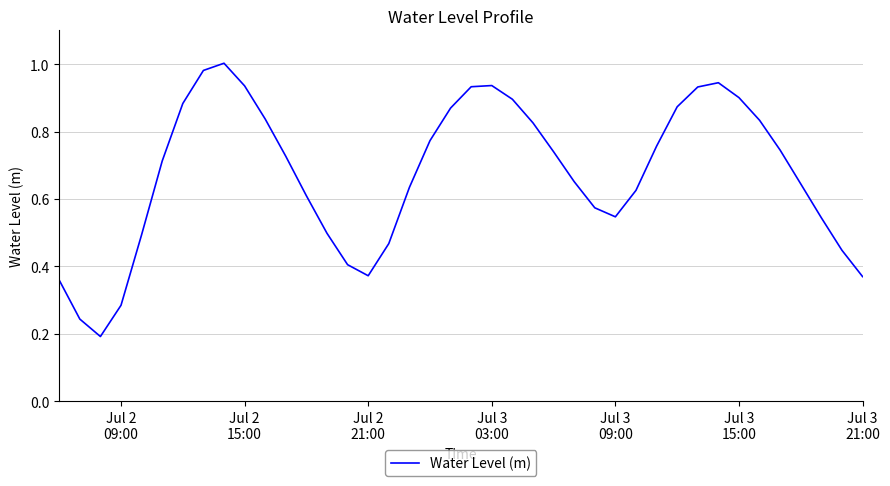

Reading right to left, transcribe all the data shown in this chart.

0.4	0.4	0.5	0.6	0.7	0.8	0.9	0.9	0.9	0.9	0.8	0.6	0.5	0.6	0.7	0.7	0.8	0.9	0.9	0.9	0.9	0.8	0.6	0.5	0.4	0.4	0.5	0.6	0.7	0.8	0.9	1.0	1.0	0.9	0.7	0.5	0.3	0.2	0.2	0.4